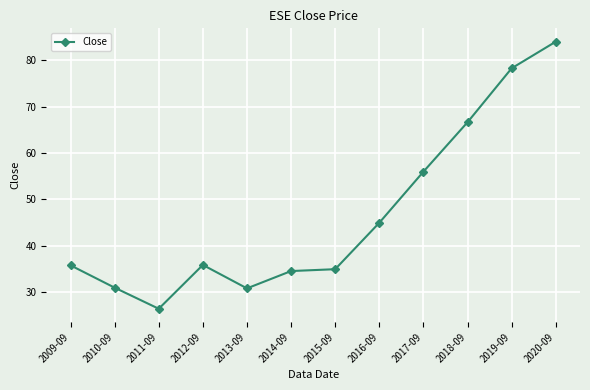

The chart shows a value of 108.4 at 2019-09. True or false?

False